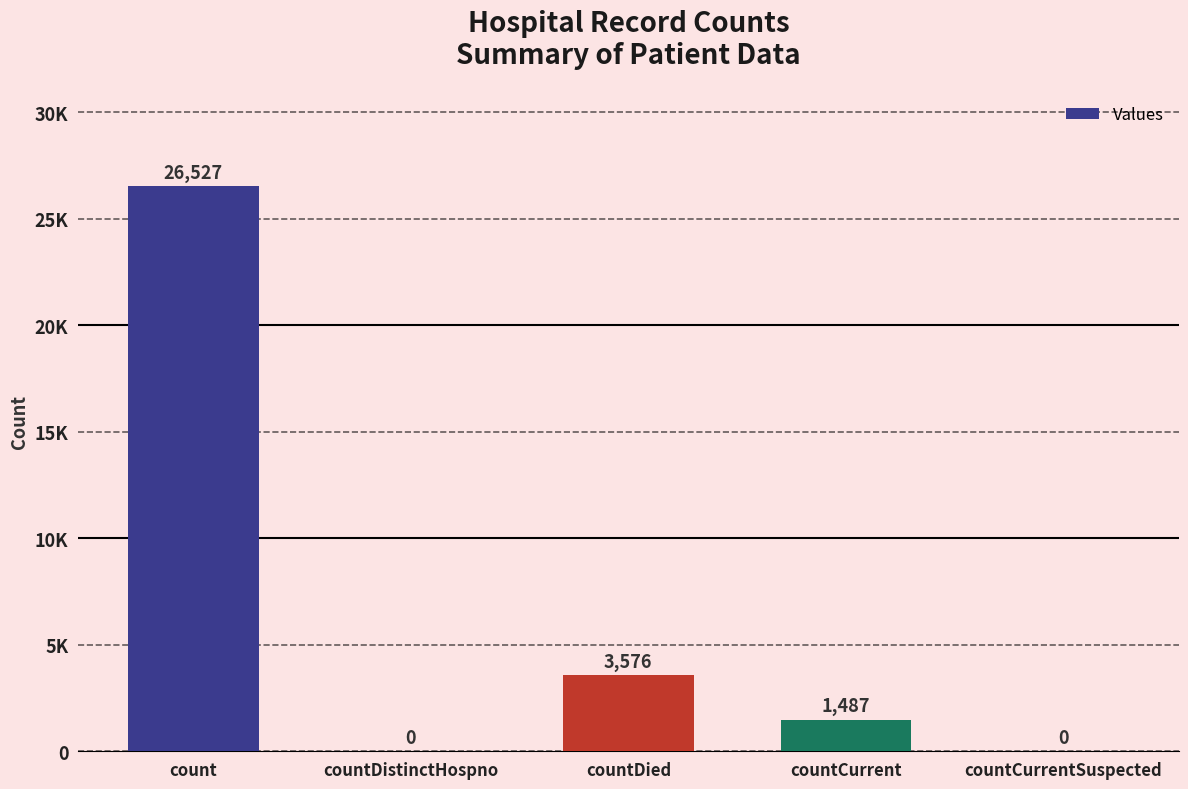

Which category has the lowest value across all series?

countDistinctHospno